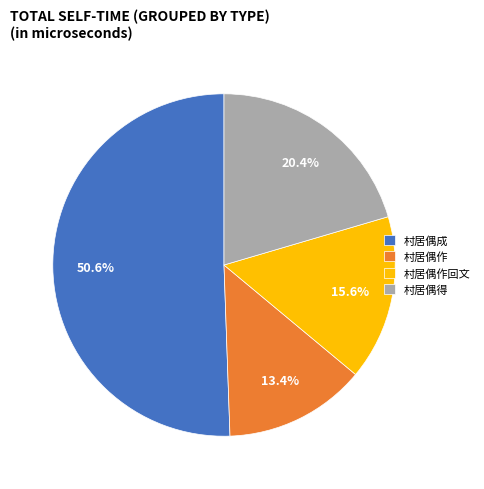

Is there any slice that represents more than half of the pie?

Yes